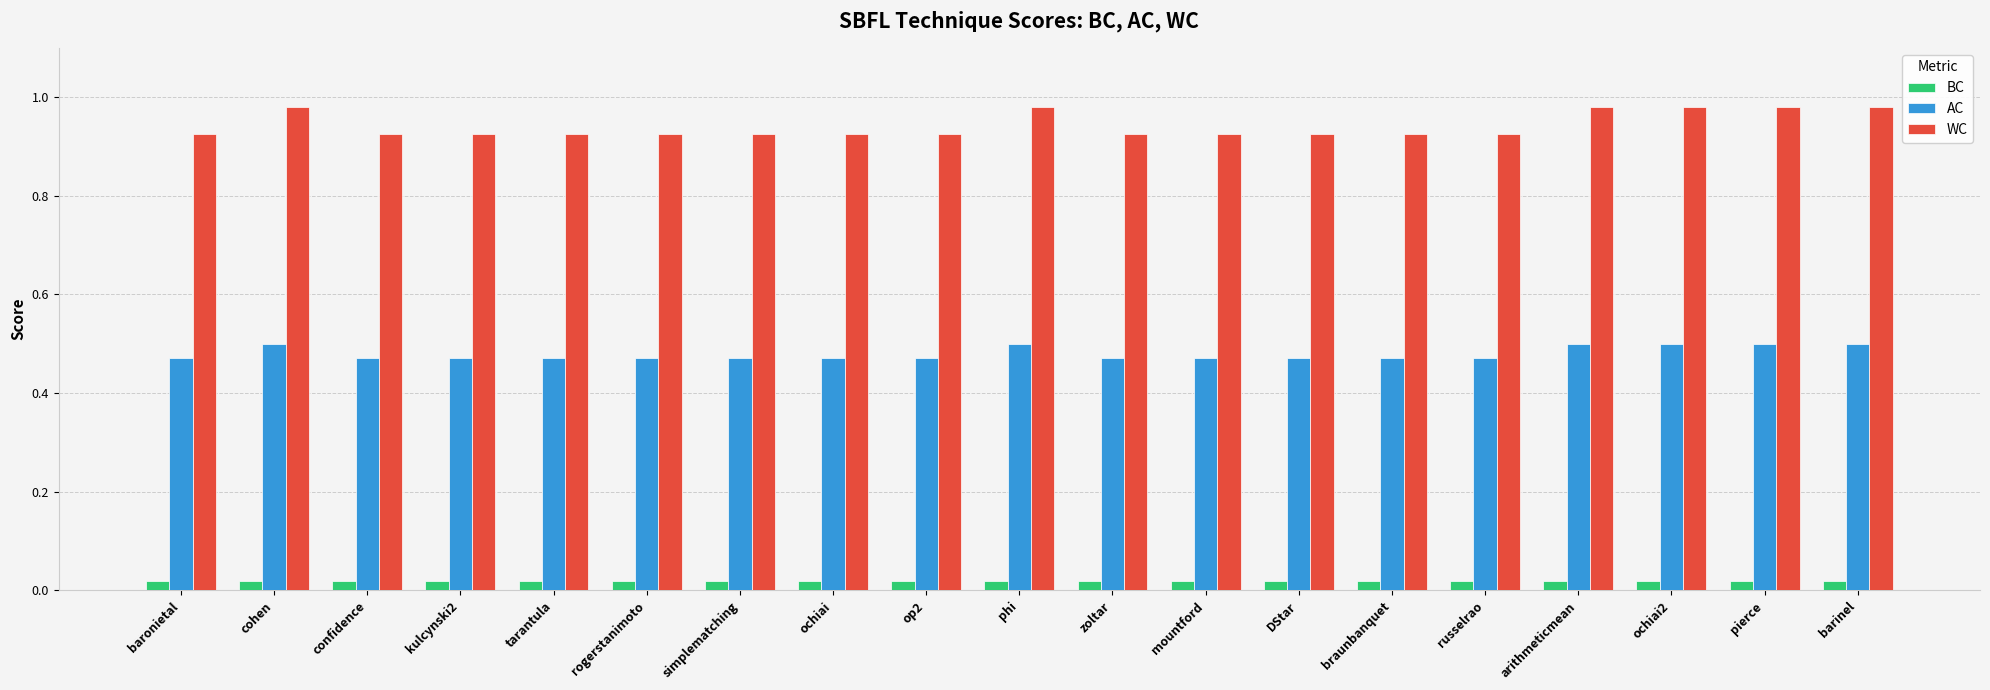

What is the label of the 19th bar from the left?

barinel